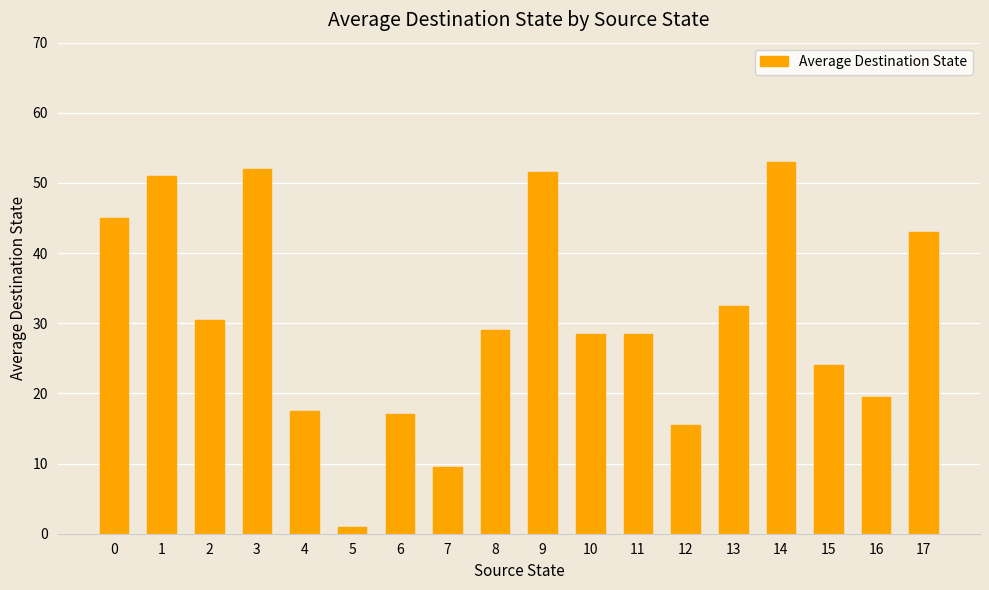

What is the approximate value at 7?

9.5